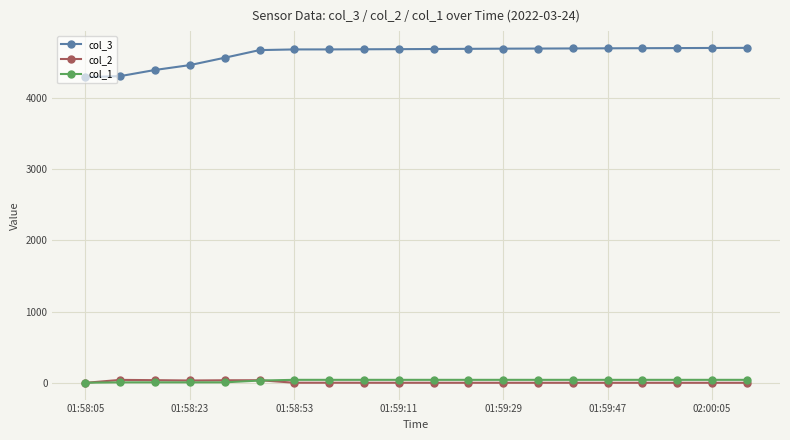

Which series has the largest total across all categories?

col_3